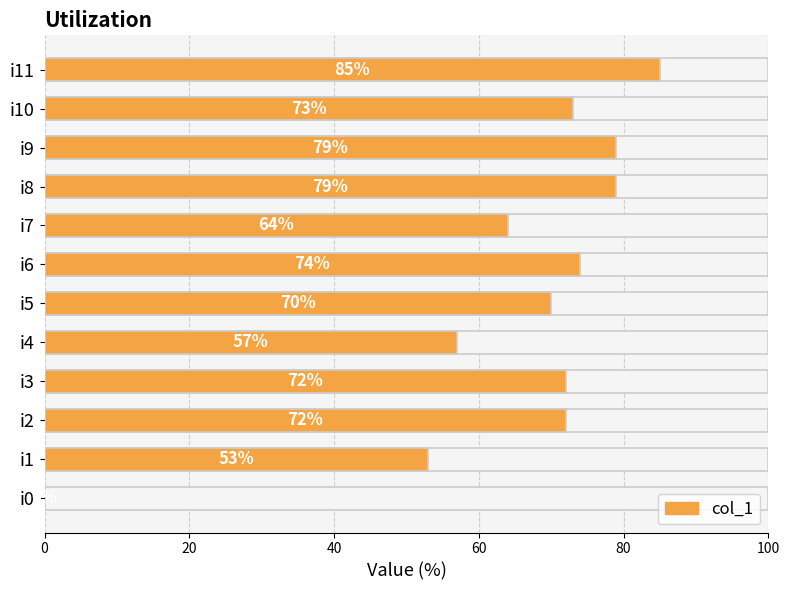

The chart shows a value of 86 at i7. True or false?

False